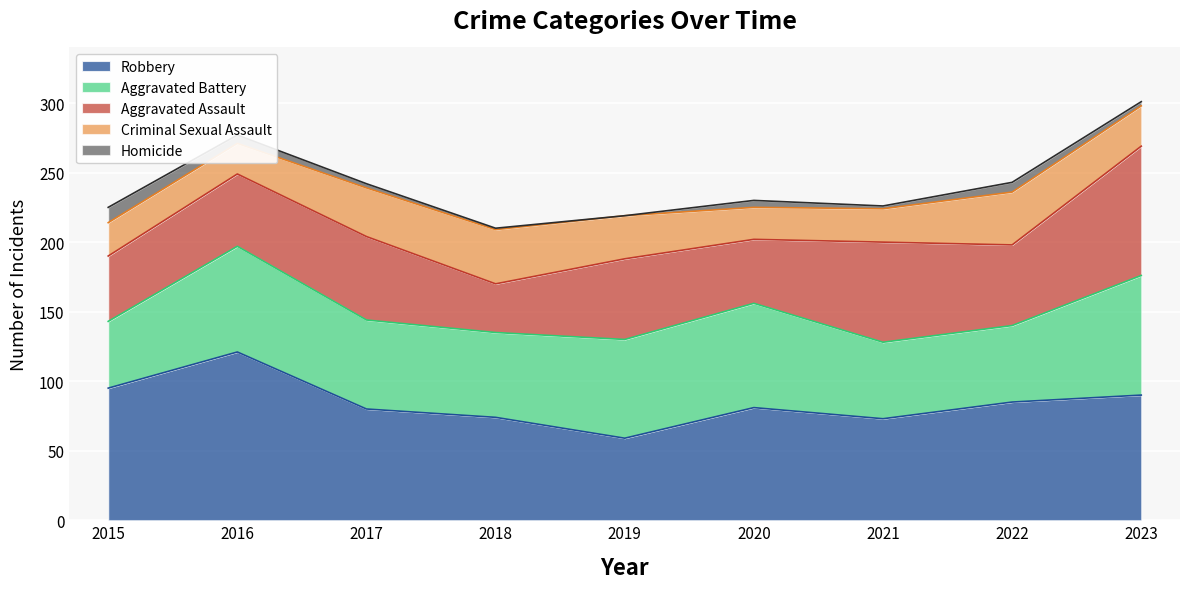

True or false: Criminal Sexual Assault and Homicide cross at least once.

False